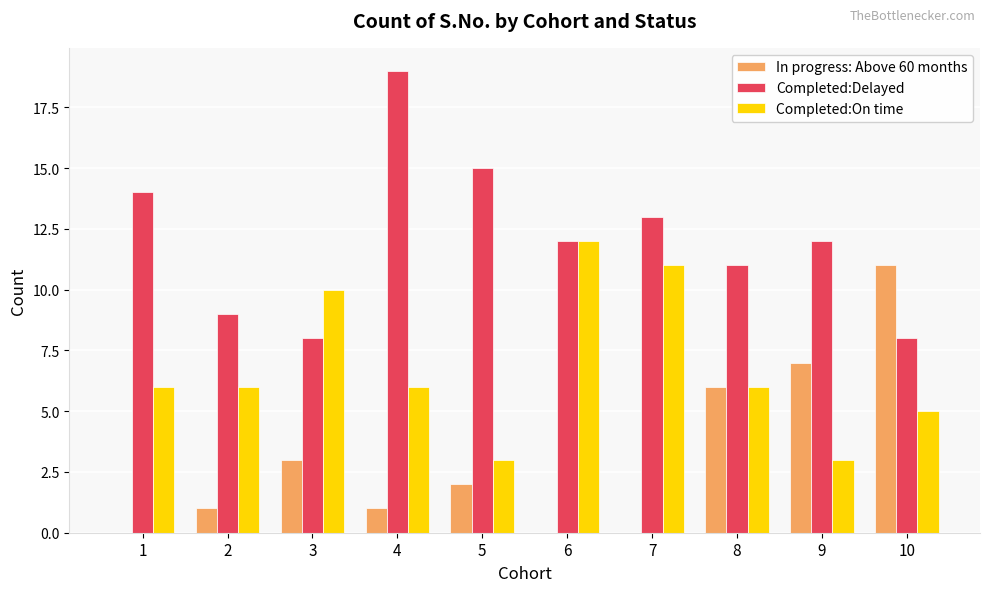

Which series changed the most between 5 and 7?

Completed:On time